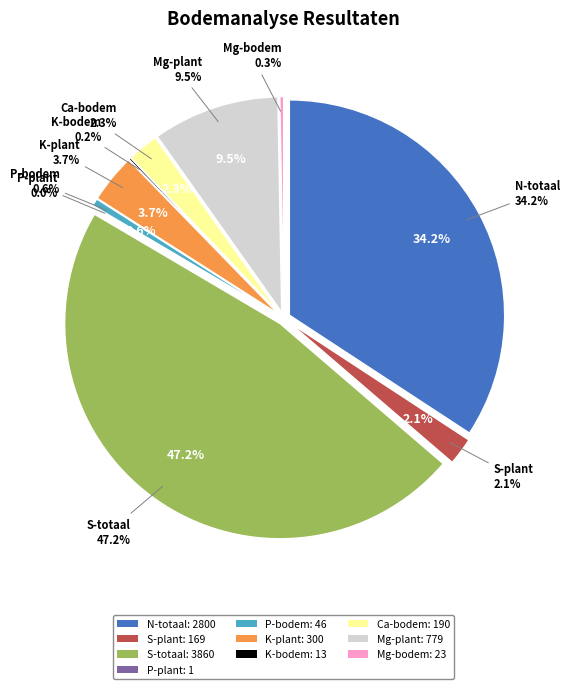

True or false: S-plantbeschikbaar accounts for 16% of the total.

False